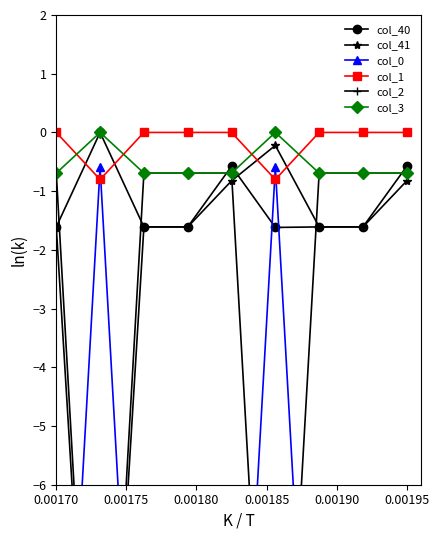

How many times do col_3 and col_1 cross each other?

4